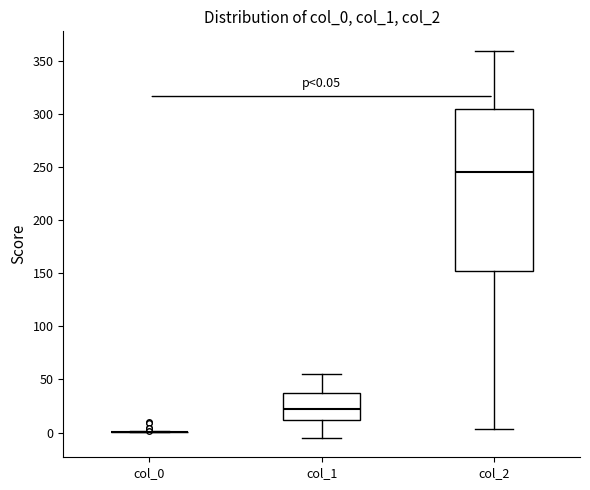

Comparing the boxes themselves (not the whiskers), which one is the tallest?

col_2